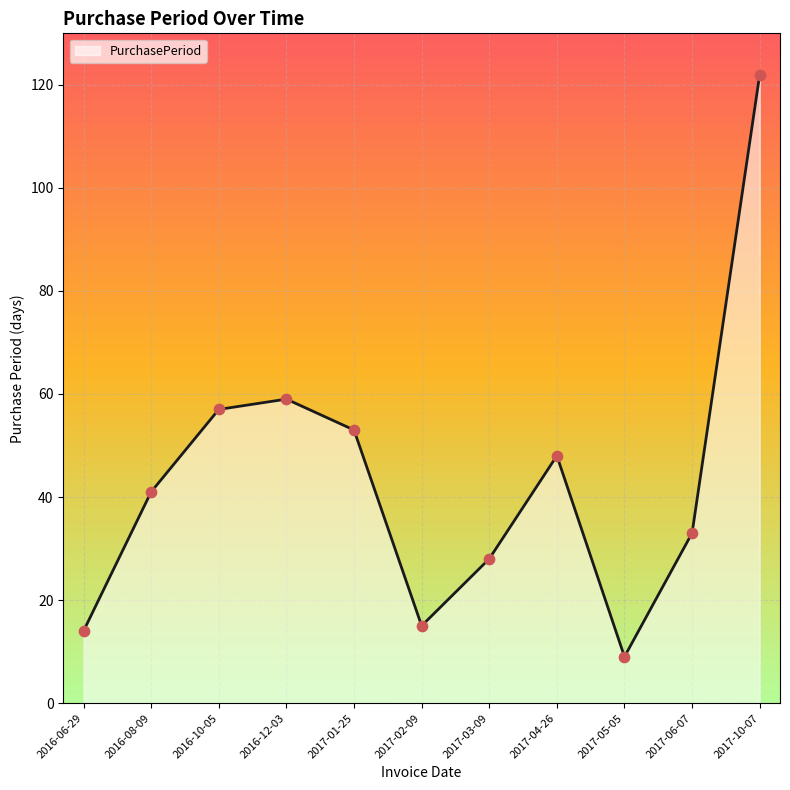

What is the ratio of the value at 2017-06-07 to the value at 2017-10-07?

0.3